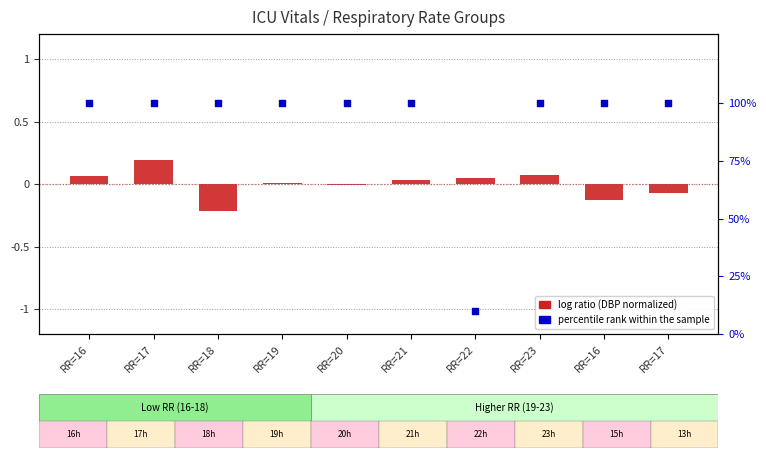

Which series contains the lowest Y value?

log ratio (DBP normalized)